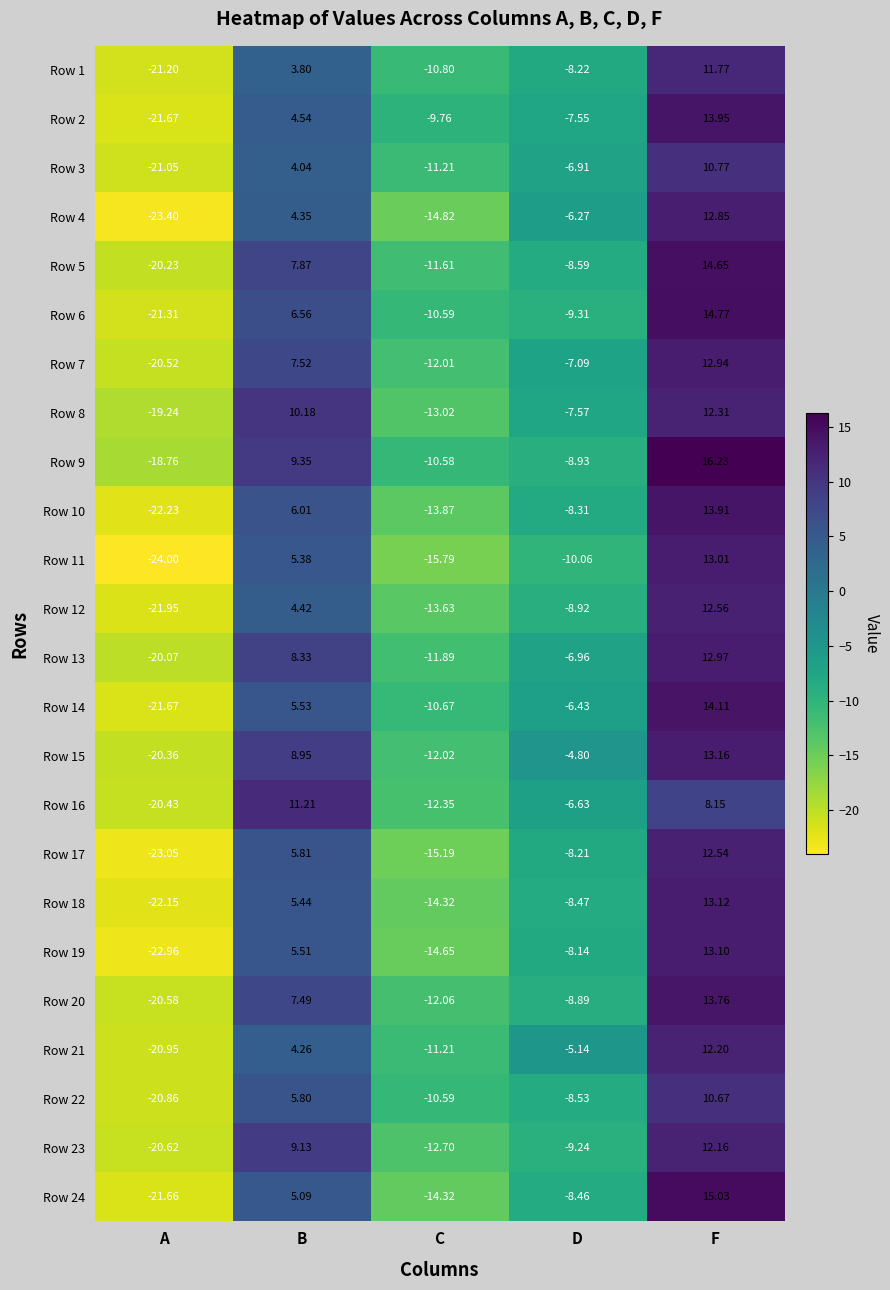

What is the maximum value shown in the chart?

16.2